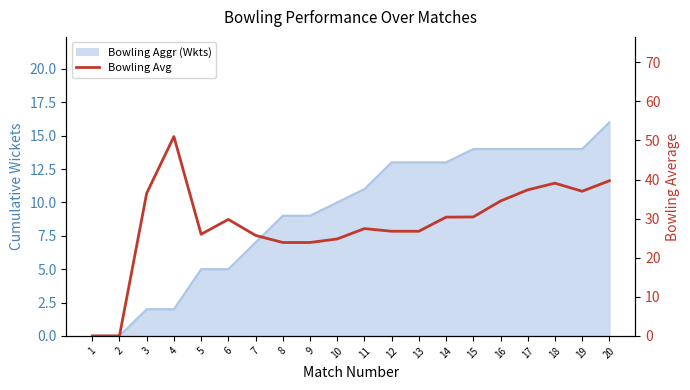

What is the value of the 15th point from the left?

30.4